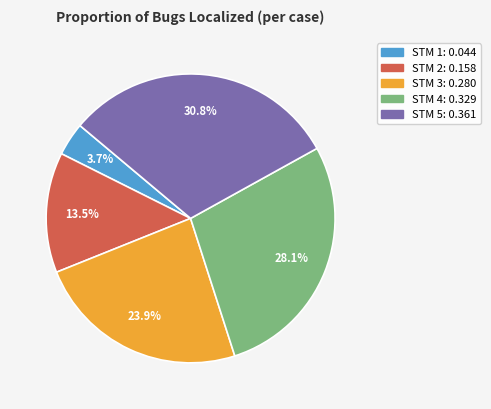

Does any single category account for the majority?

No